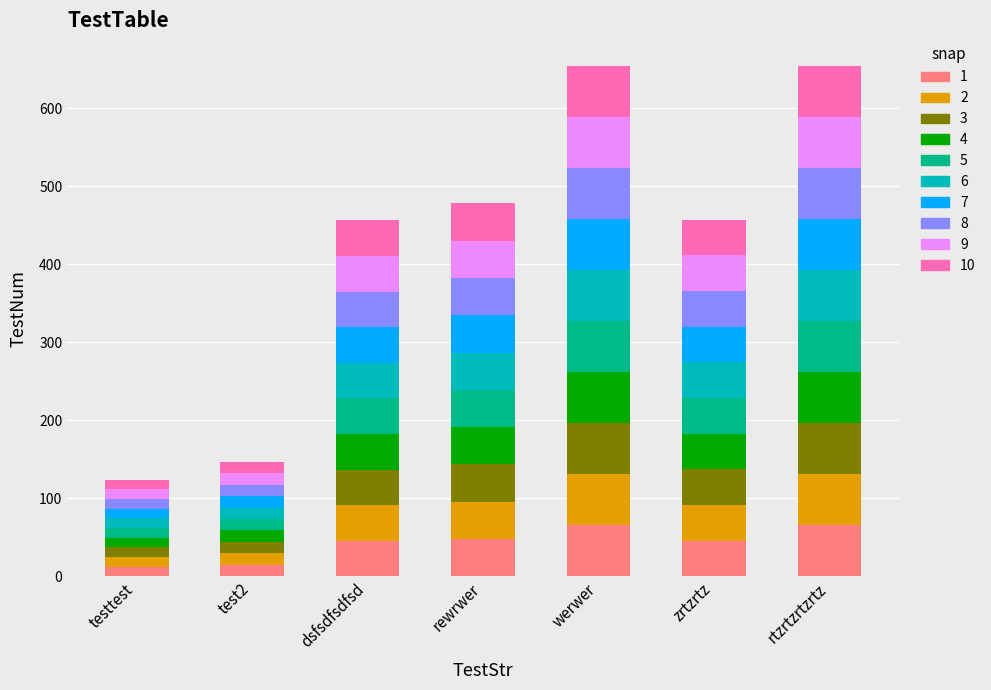

What is the total value across all series at rtzrtzrtzrtz?

654.0